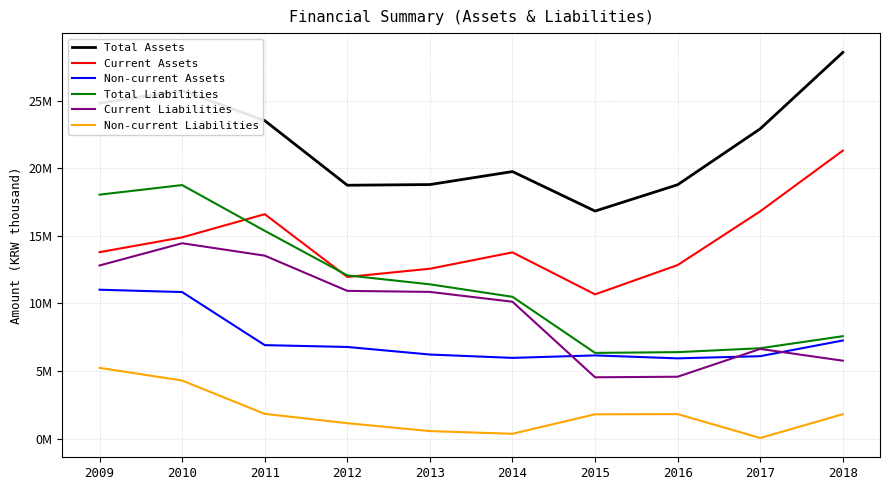

Rank the categories by Non-current Liabilities value from lowest to highest.

2017, 2014, 2013, 2012, 2015, 2018, 2016, 2011, 2010, 2009